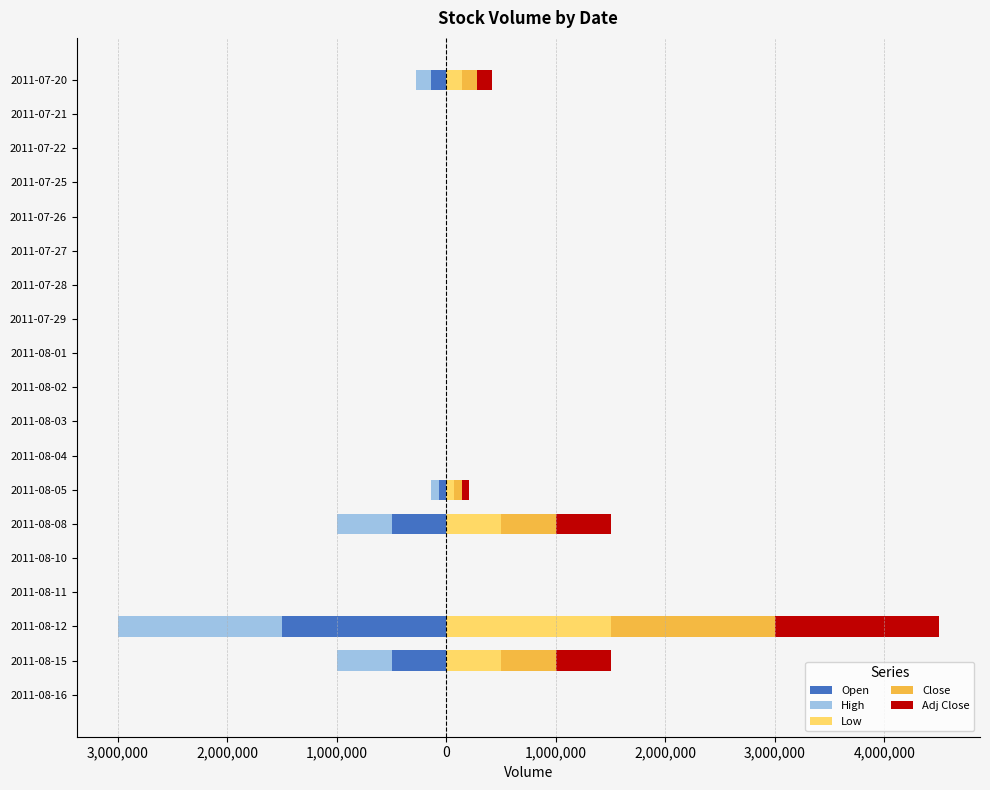

At how many categories does at least one series exceed -1027224?

19